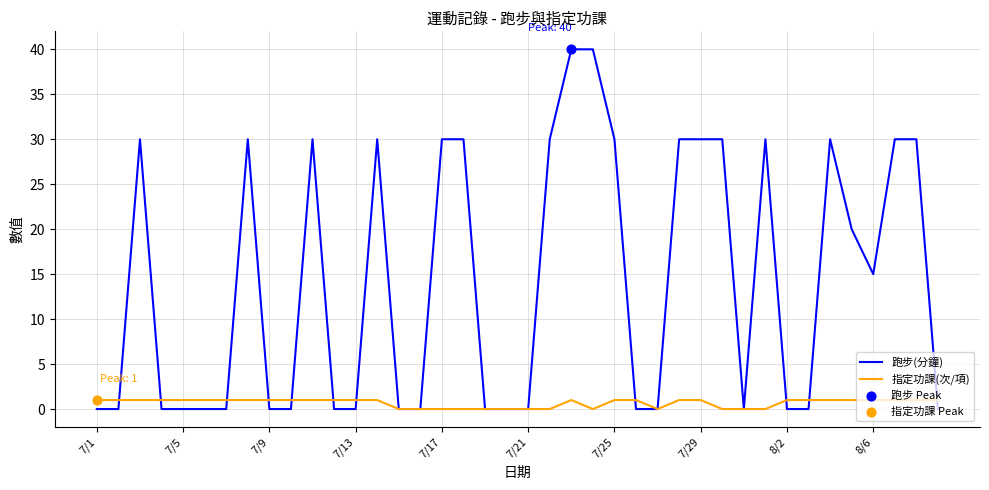

Which series has the largest range (max minus min)?

跑步(分鐘)